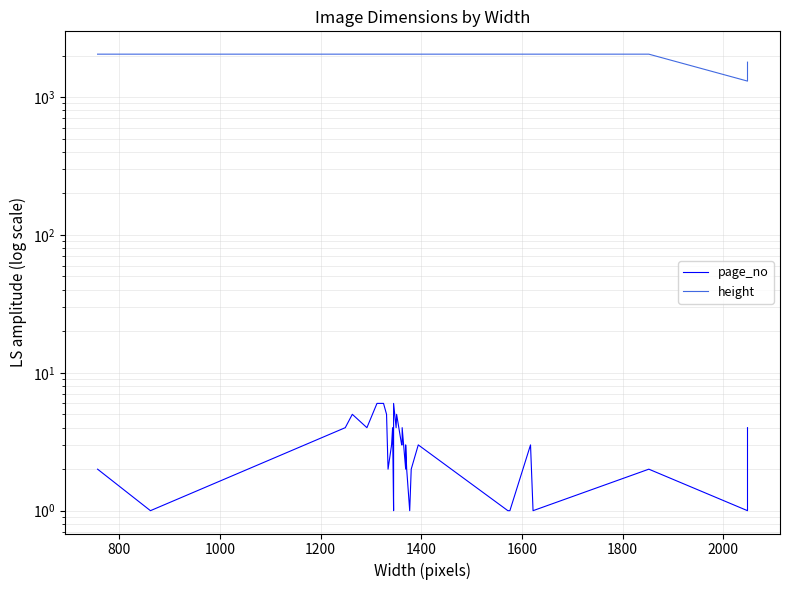

How many values in the height series are below 2048?

9